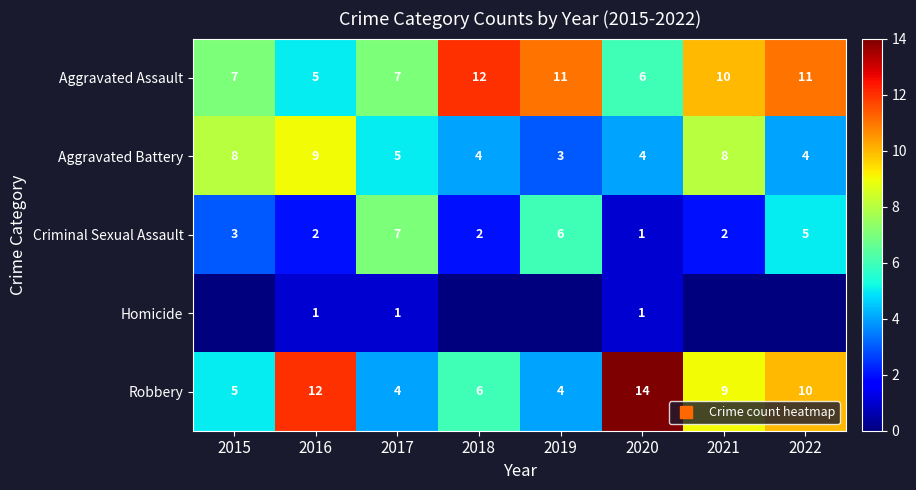

Which series has the largest range (max minus min)?

Robbery